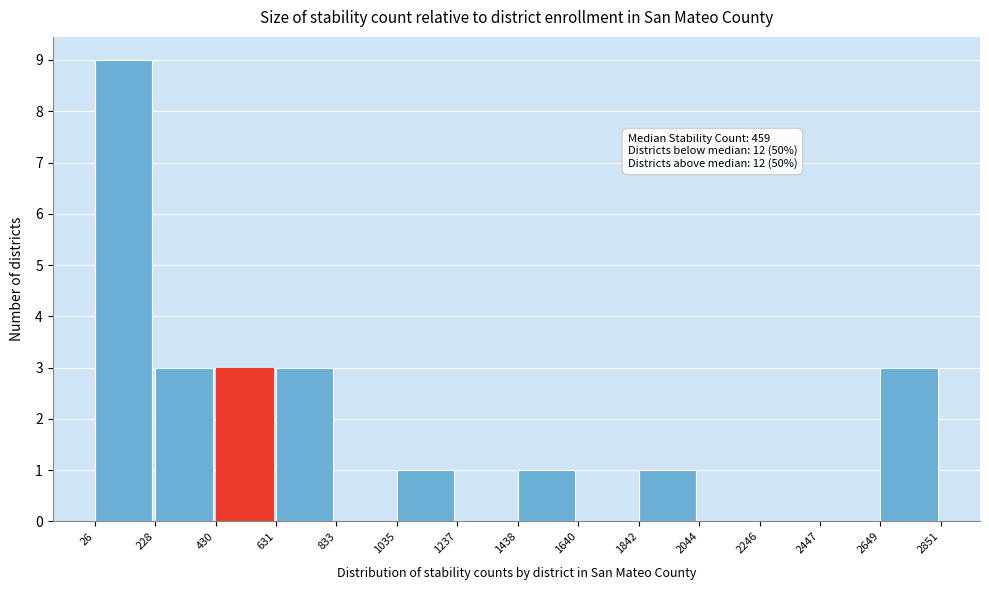

Which range on the x-axis has the tallest bar?

26 to 228